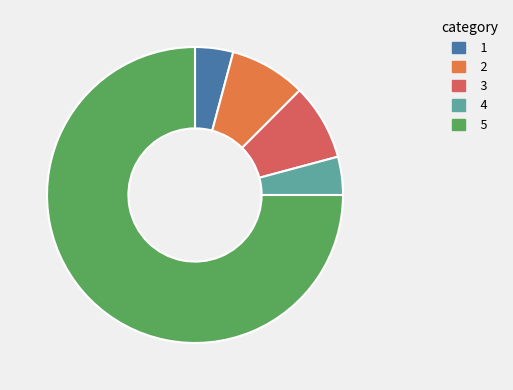

Is there a majority slice in this chart?

Yes